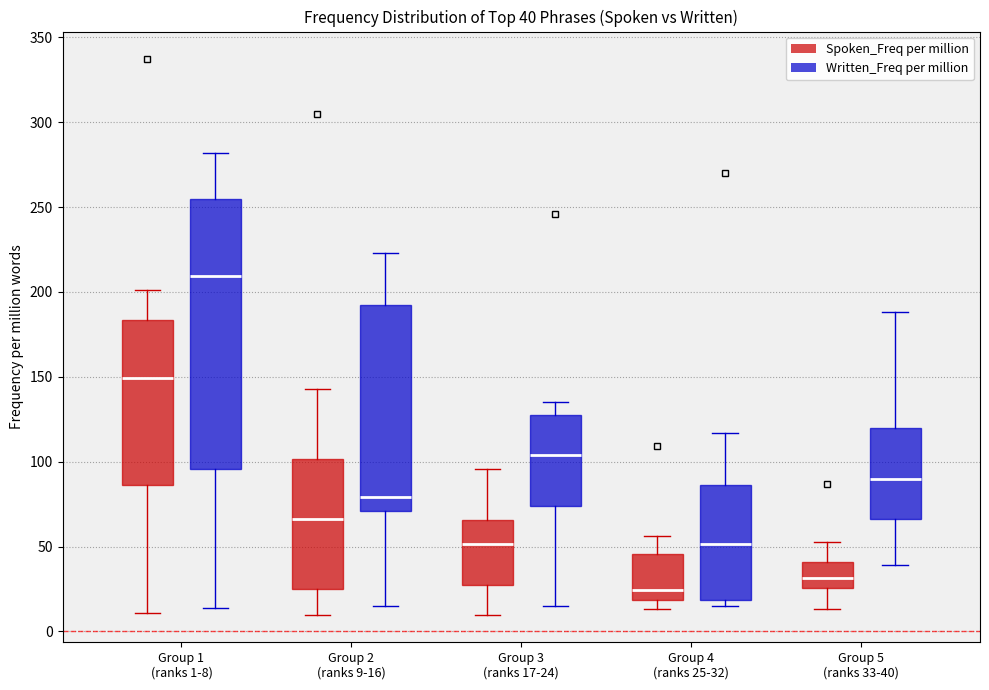

Which box is the tallest, from its lower edge to its upper edge?

Group 1 (ranks 1-8) (Written_Freq per million)